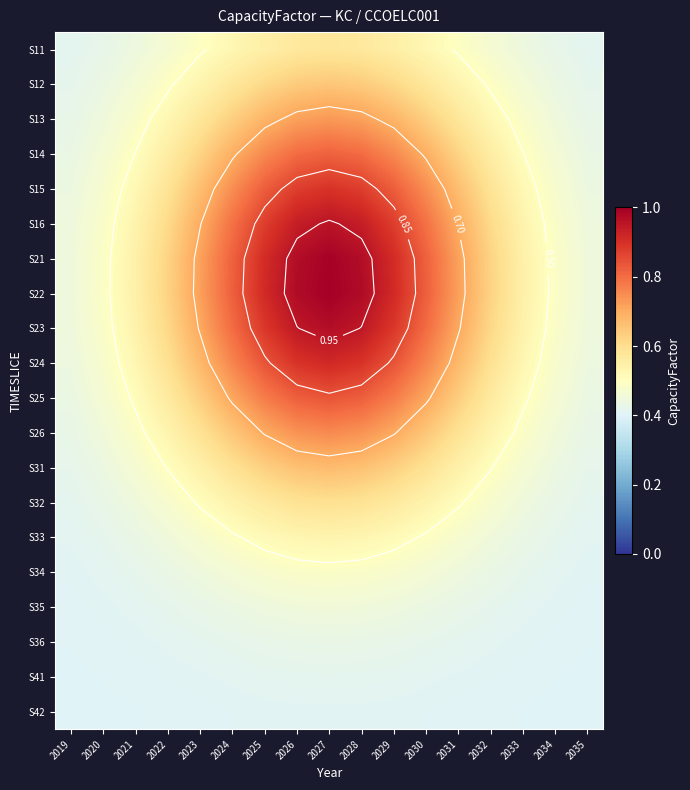

List the labels in order of S23 value, smallest first.

2019, 2035, 2020, 2034, 2021, 2033, 2022, 2032, 2023, 2031, 2024, 2030, 2025, 2029, 2026, 2028, 2027